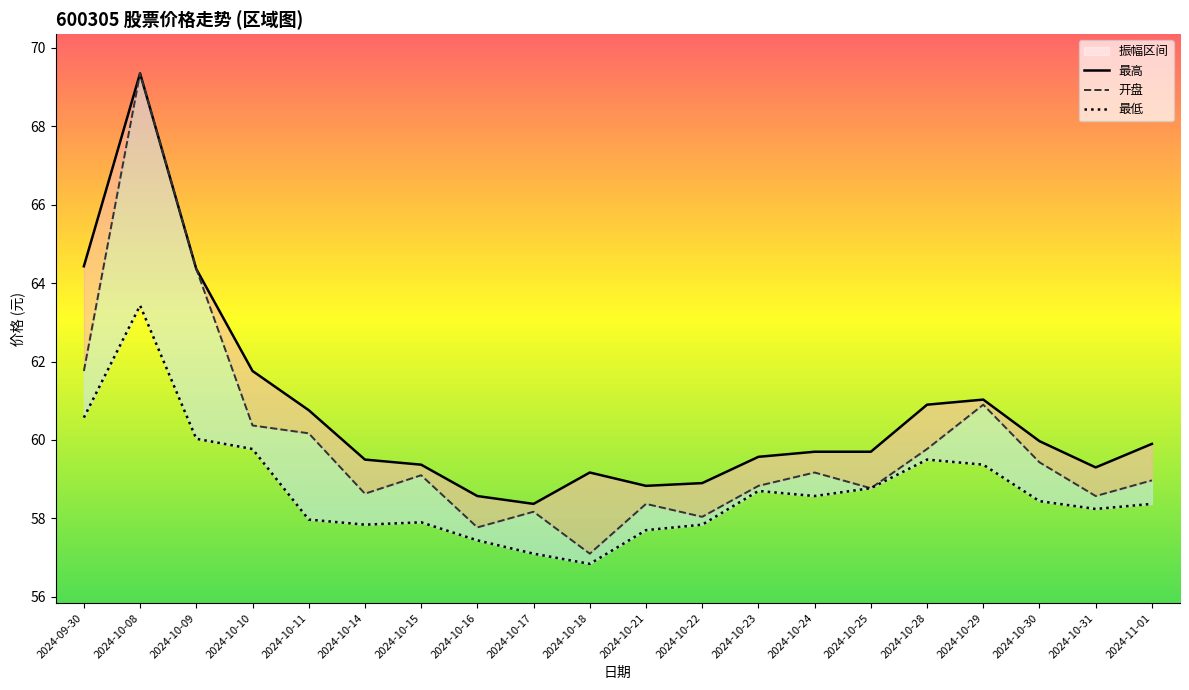

How many interior local peaks does the 最高 series have?

3